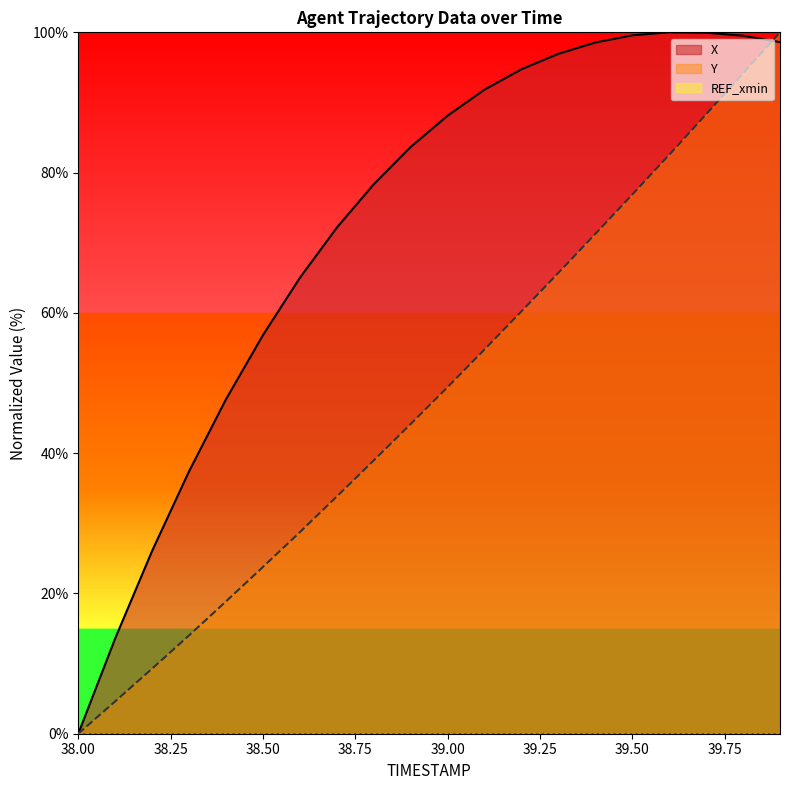

Is it true that X equals 29.8 at 38.50?

False